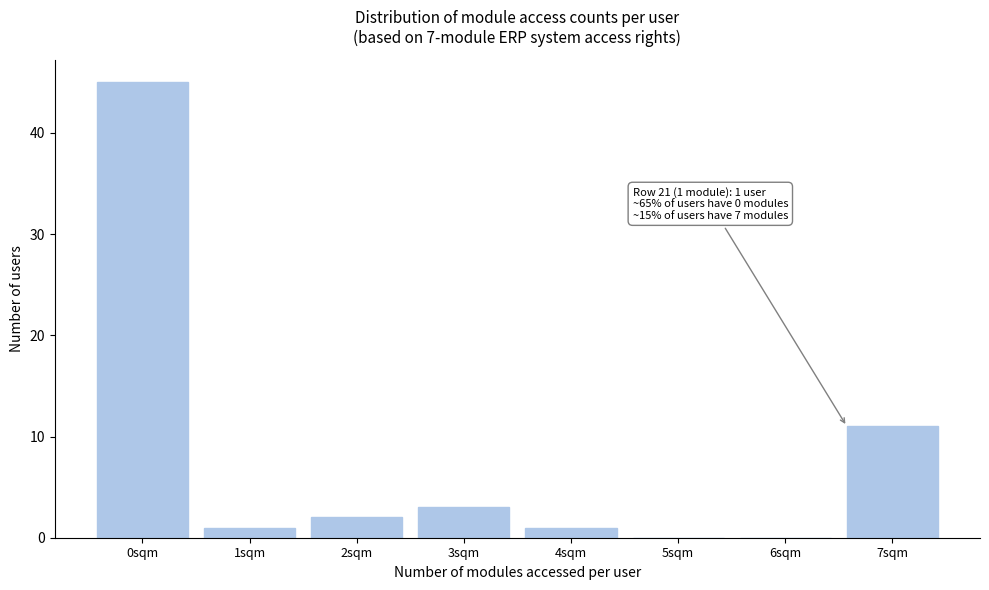

Reading left to right, what are all the values shown in this chart?

0sqm=45	1sqm=1	2sqm=2	3sqm=3	4sqm=1	5sqm=0	6sqm=0	7sqm=11